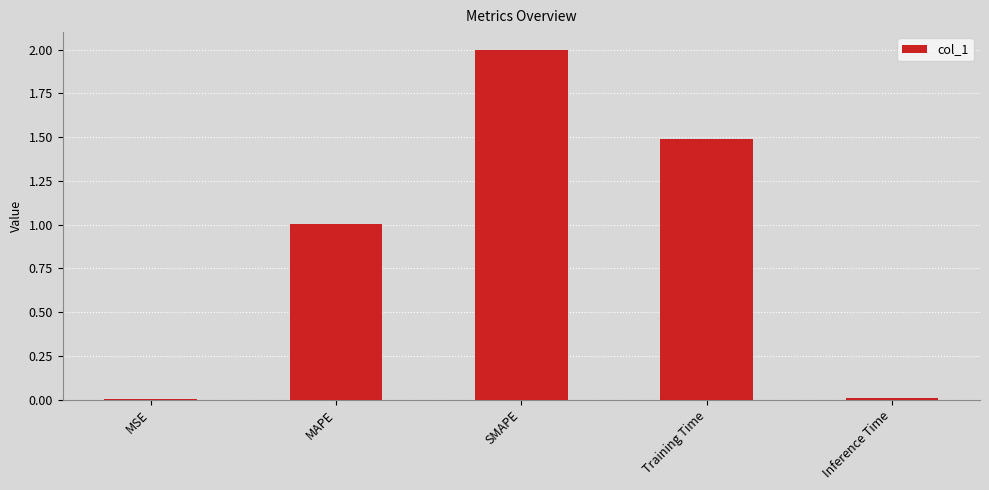

What is the sum of the values at MSE and Training Time?

1.5